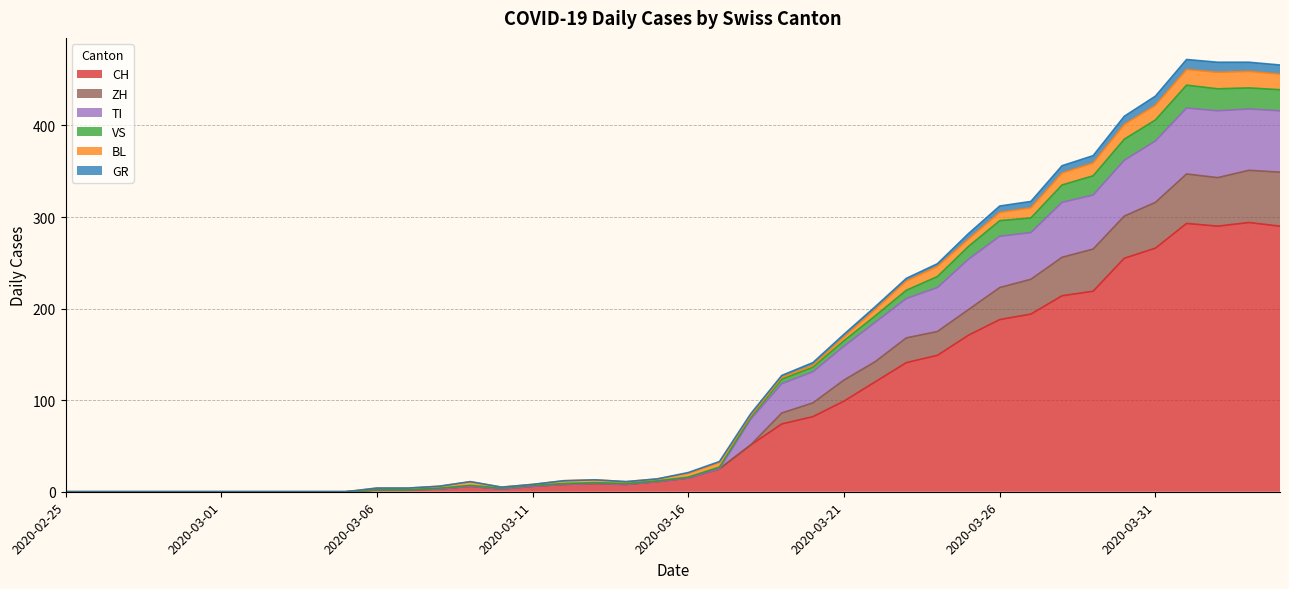

How many lines are shown in the chart?

6